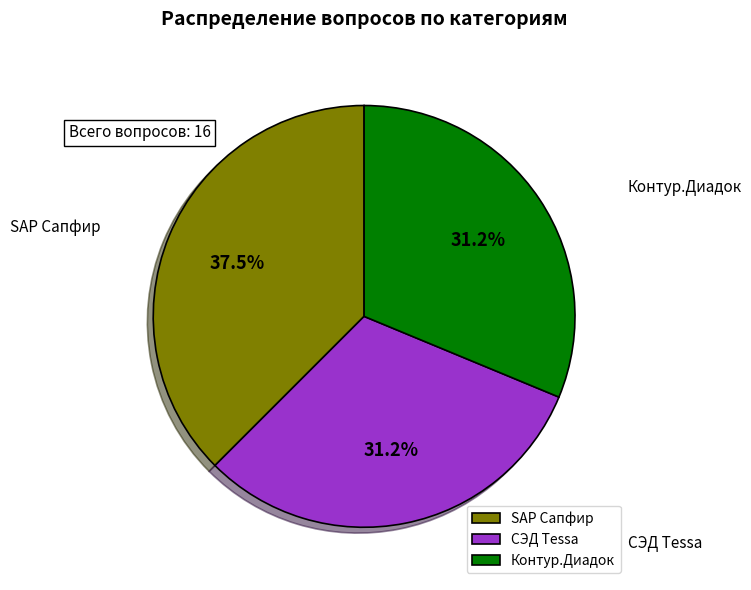

Combined, what portion of the pie is СЭД Tessa and Контур.Диадок?

62.5%